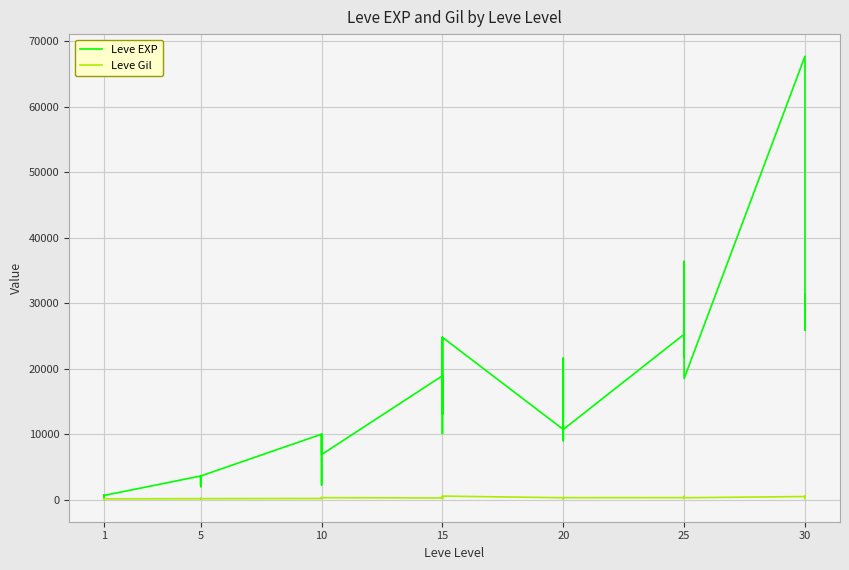

What is the value of the Leve EXP point at the 3rd from the left?

450